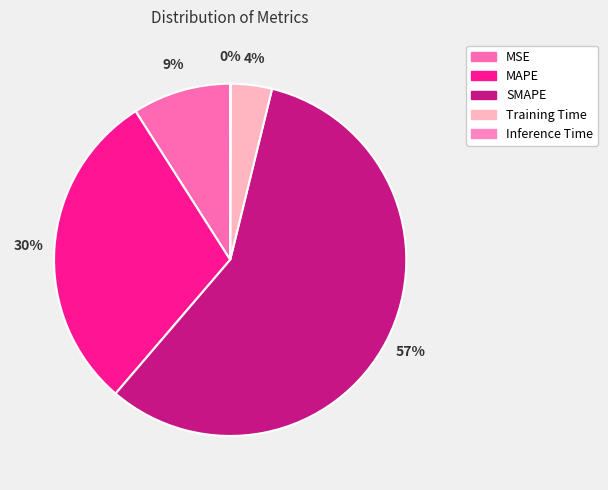

To the nearest percent, what is the combined percentage of MAPE and Inference Time?

30%